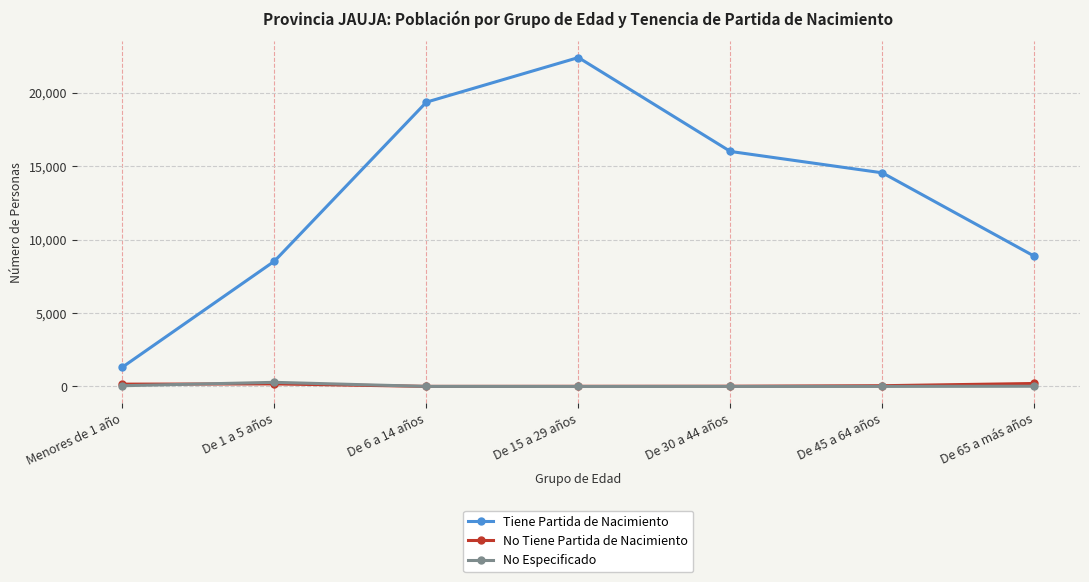

In No Tiene Partida de Nacimiento, how many points are higher than both neighbors (excluding endpoints)?

1